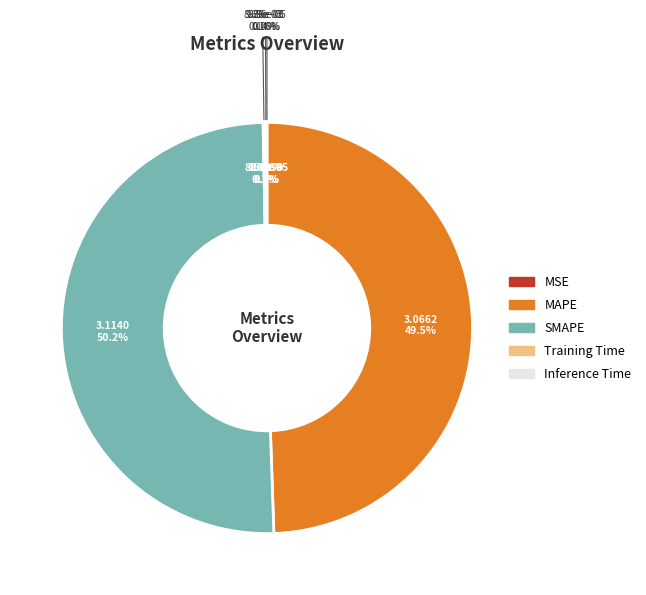

Do SMAPE and MAPE together represent more than half of the pie?

Yes